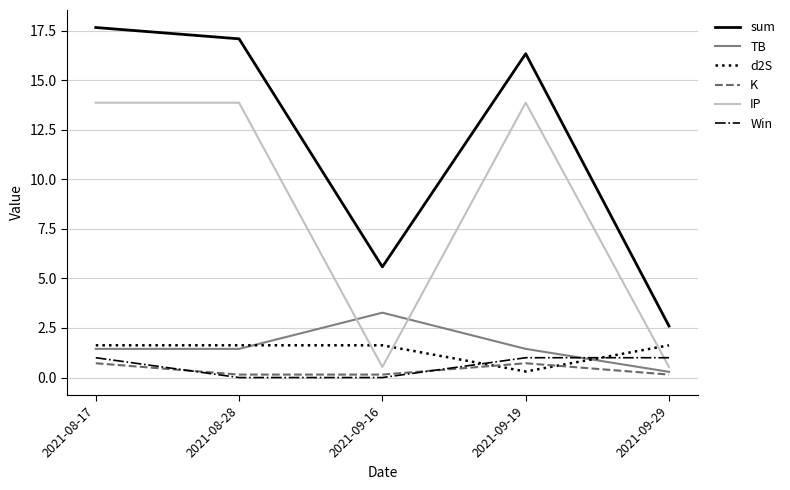

After their last crossing, which series has the higher values: d2S or IP?

d2S